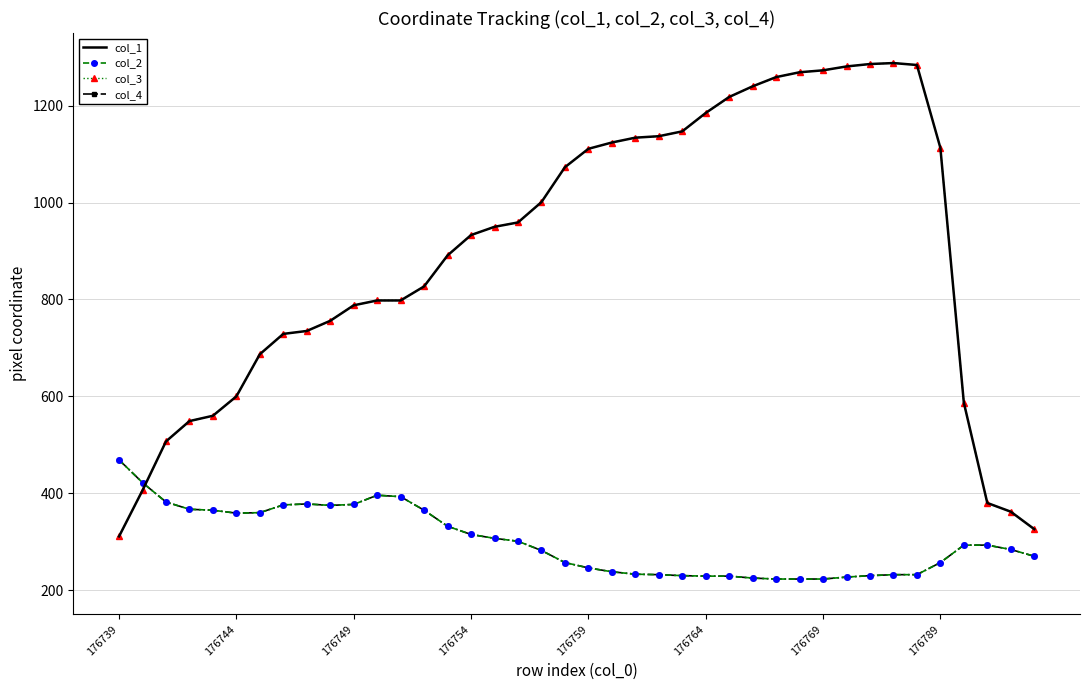

At which category does col_2 reach its first local peak?

8